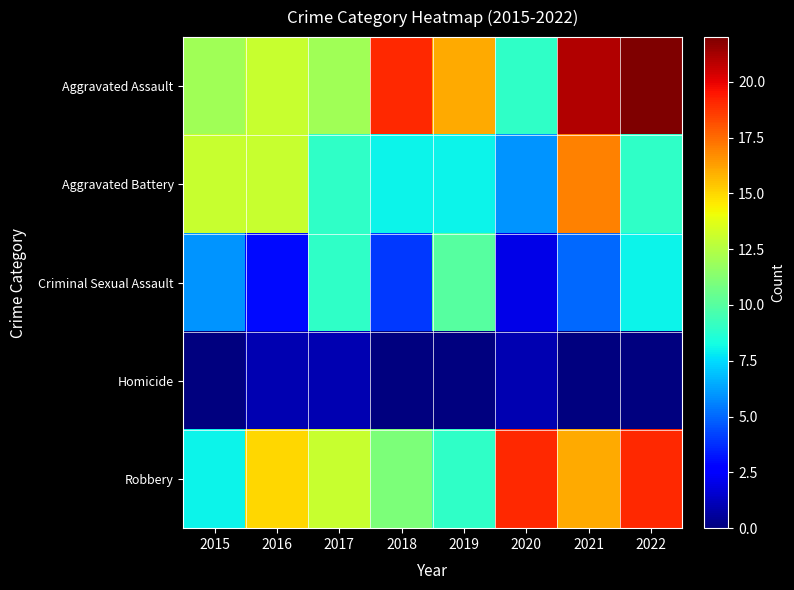

Between 2019 and 2020, which is larger?

2019